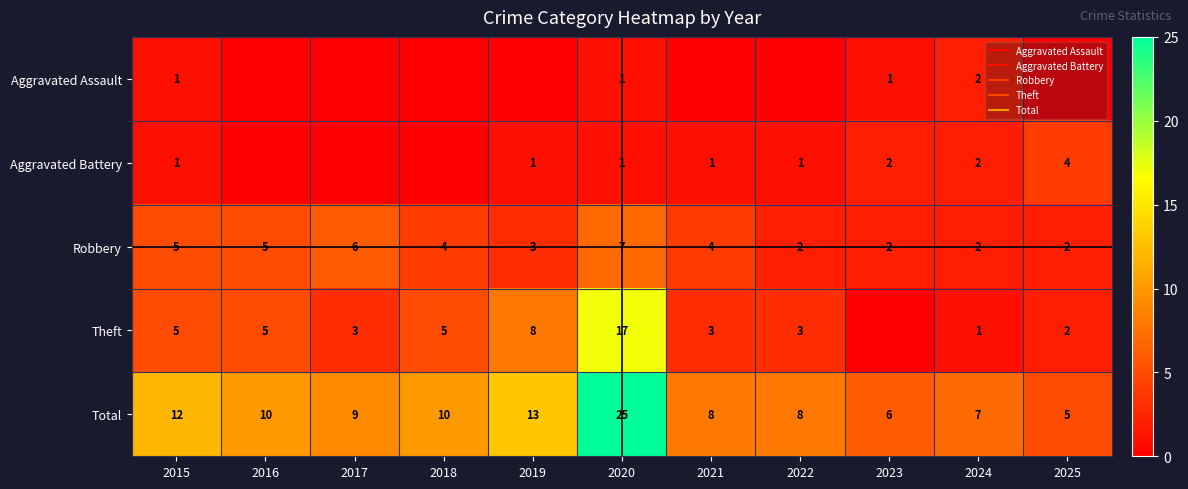

True or false: Aggravated Assault has a value of -1 at 2016.

False